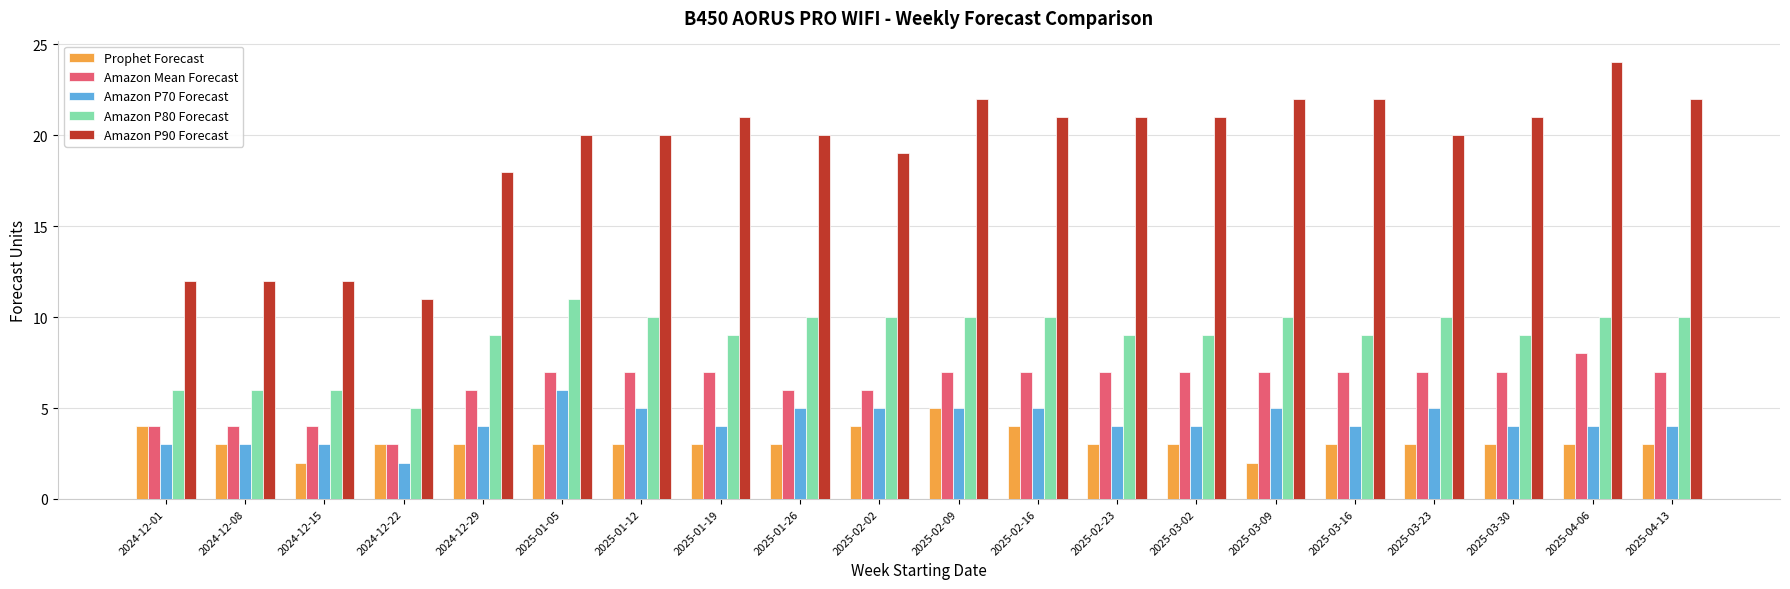

What is the maximum value shown in the chart?

24